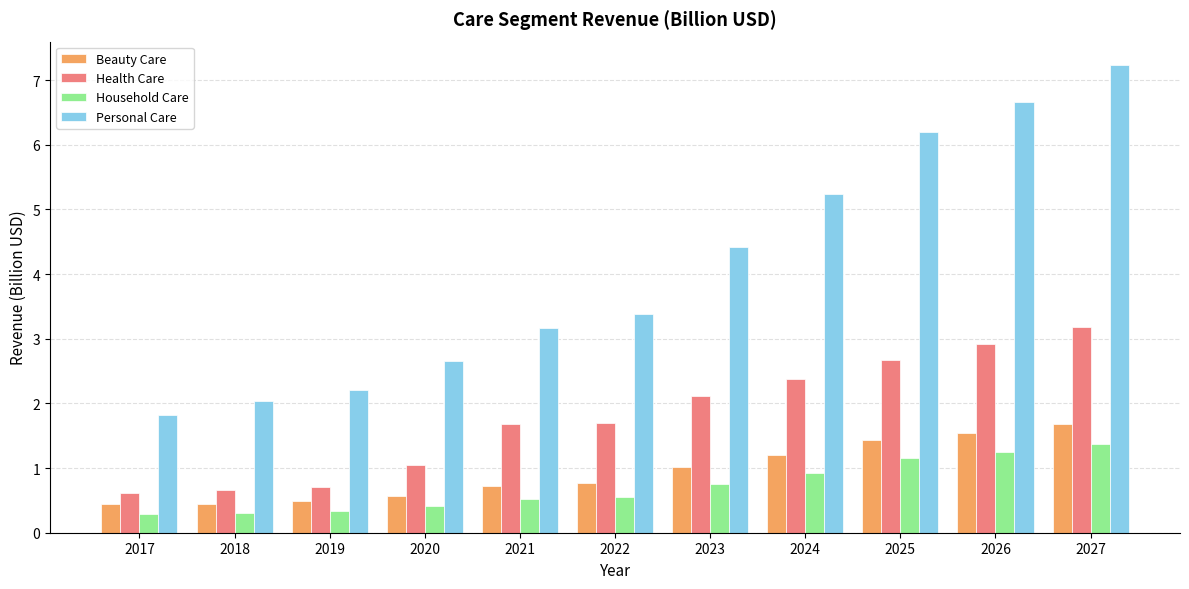

List the series in order of their peak value, highest first.

Personal Care, Health Care, Beauty Care, Household Care